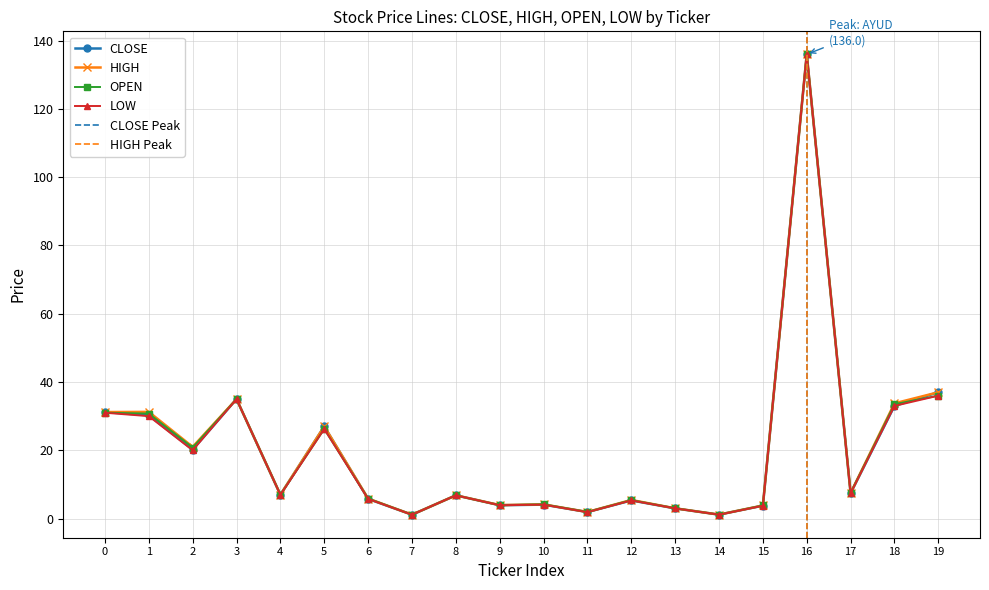

What is the value of the CLOSE point at the 1st from the left?

31.2